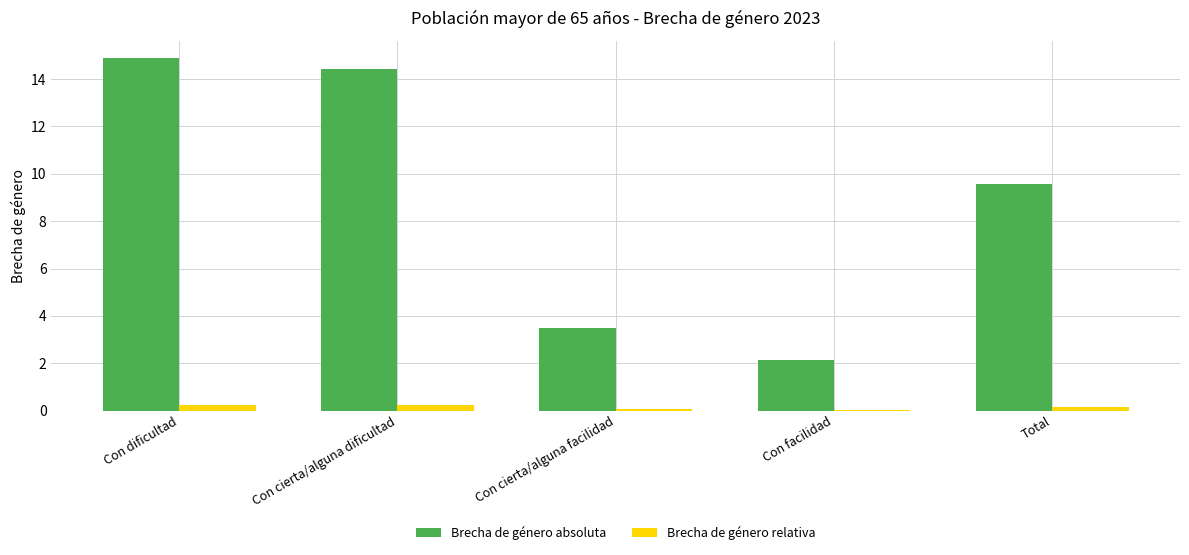

Which series changed the most between Con facilidad and Total?

Brecha de género absoluta